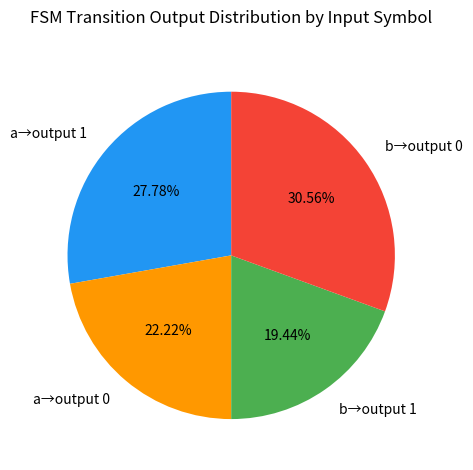

Rank the categories by value from lowest to highest.

b→output 1, a→output 0, a→output 1, b→output 0